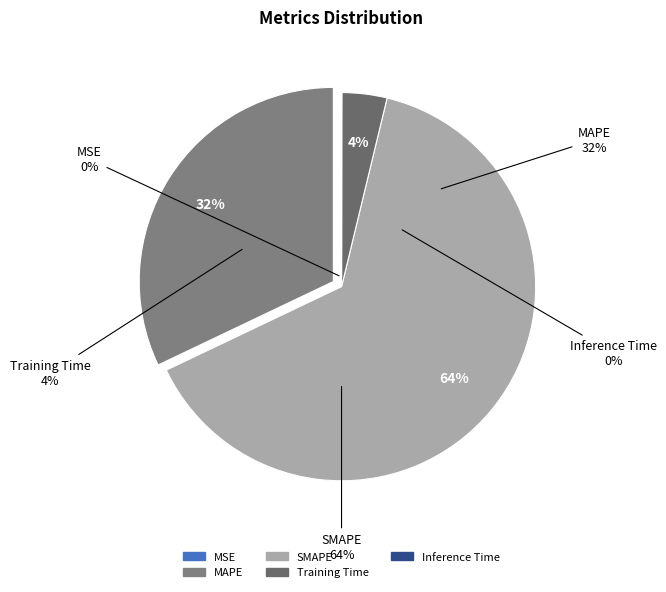

What is the smallest slice in the pie chart?

MSE